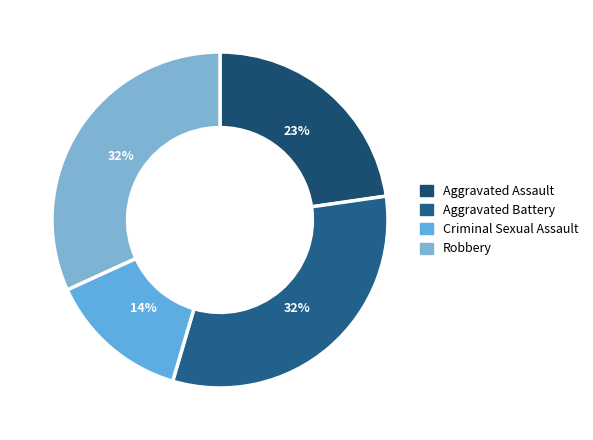

How many slices are in this pie chart?

4